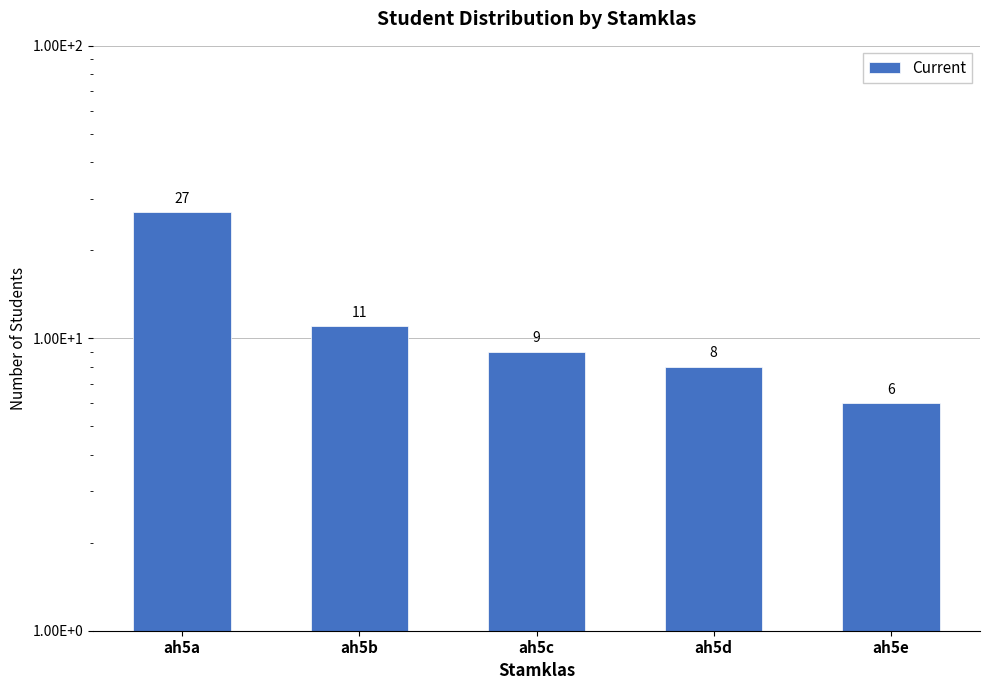

What is the difference between the second highest and minimum values?

5